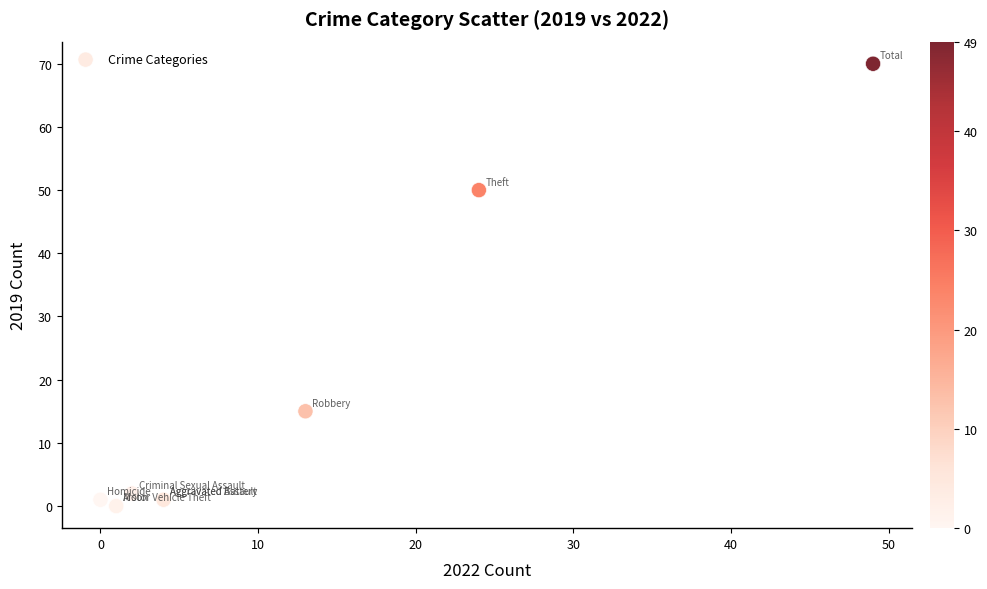

What Y value in the scatter plot is closest to 35?

50